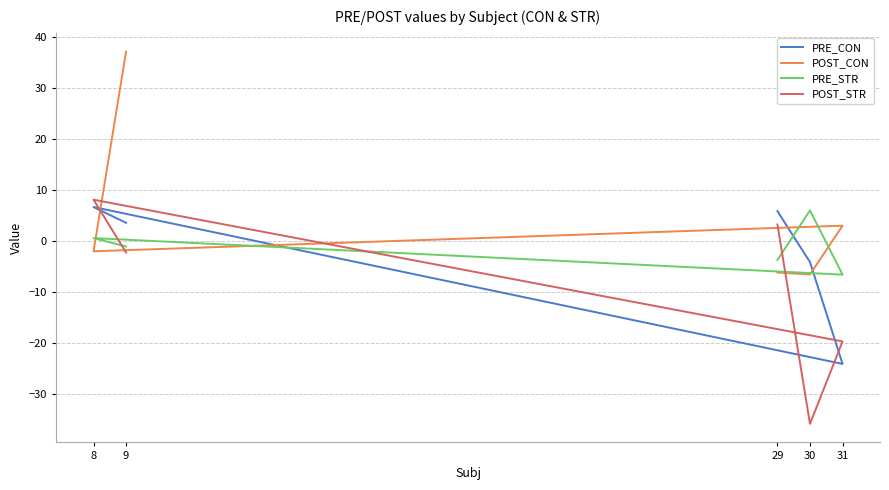

True or false: PRE_CON has a value of 3.9 at 8.

False